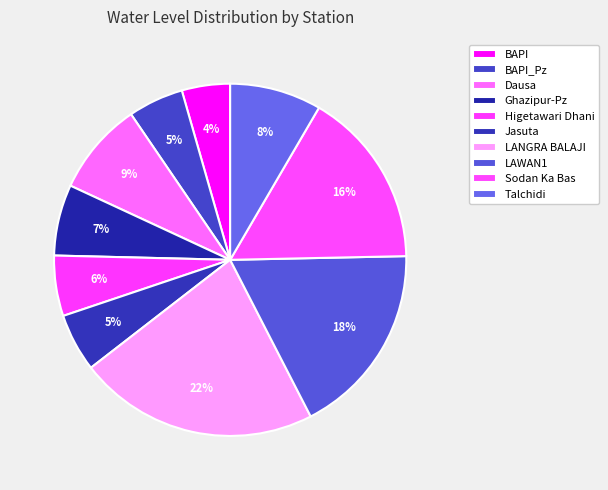

To the nearest percent, what is the difference between the largest and smallest slice percentages?

18%